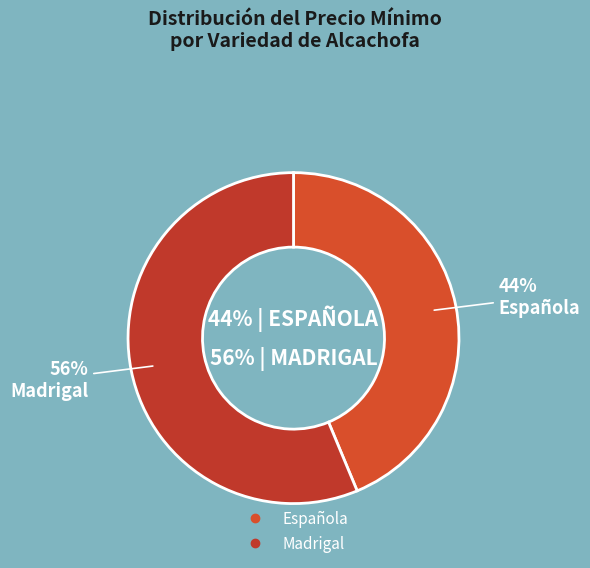

Which slice is the largest?

Madrigal